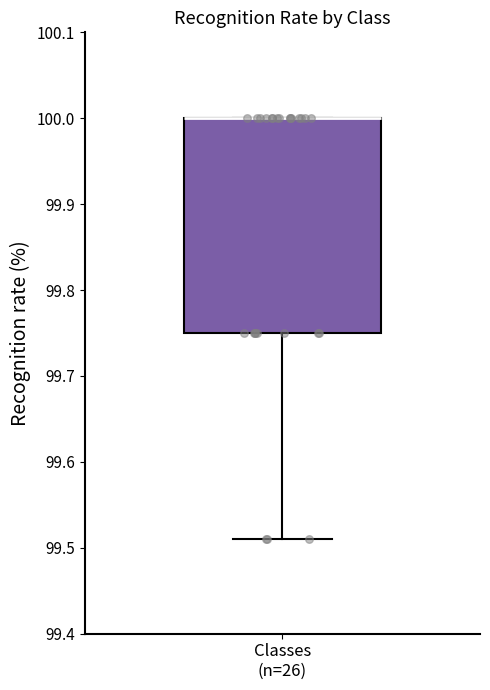

Transcribe this box plot: give where the median line is, the range the box spans, and where the two whiskers end, as read against the y-axis. The values are not printed on the chart, so give them approximately, as read against the axis.

median 100.00 (drawn on the box's upper edge), box 99.75 to 100.00, whiskers 99.51 to 100.00